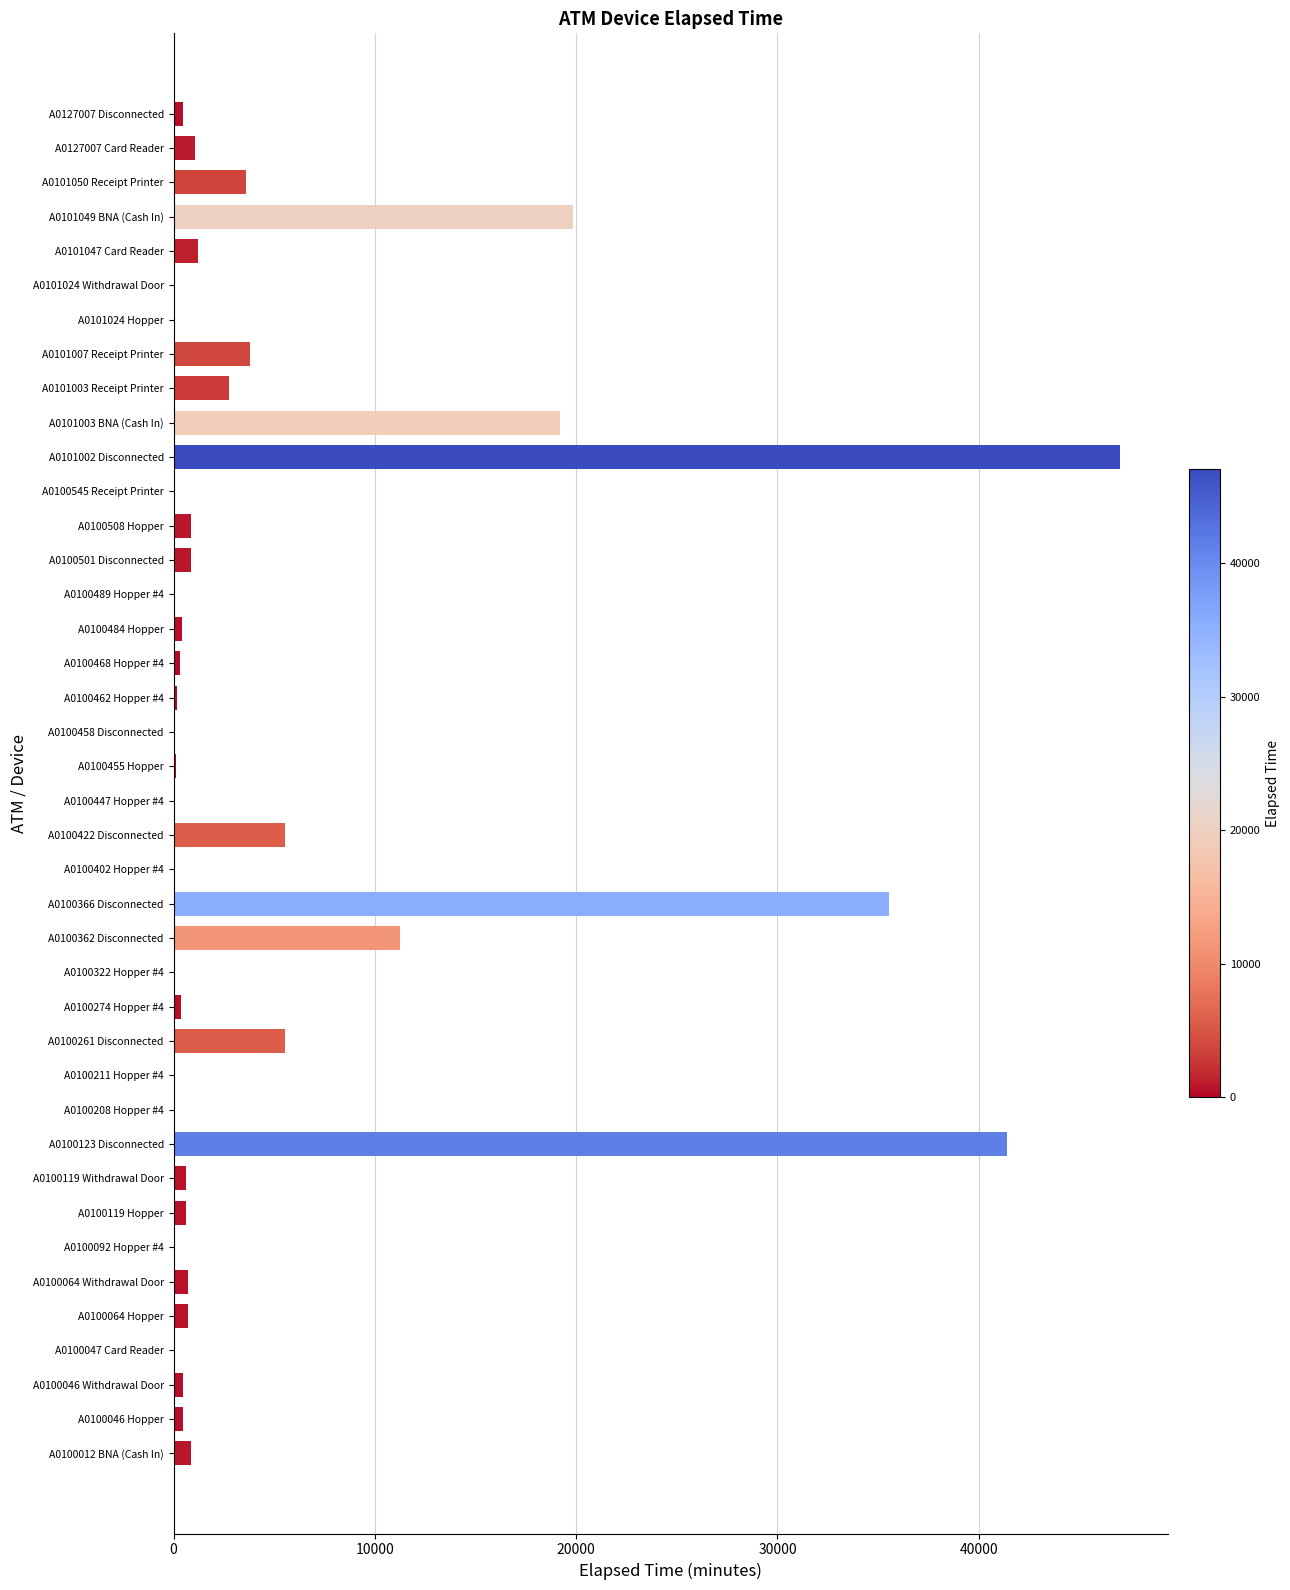

True or false: the data shows 20373 at A0101024 Withdrawal Door.

False